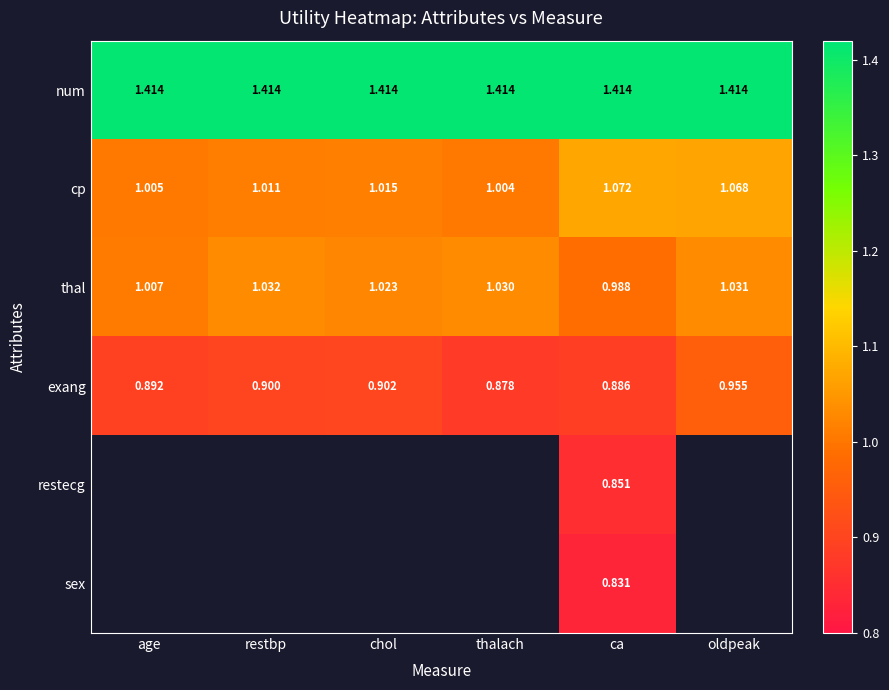

The exang series shows 1.0 at oldpeak. True or false?

True